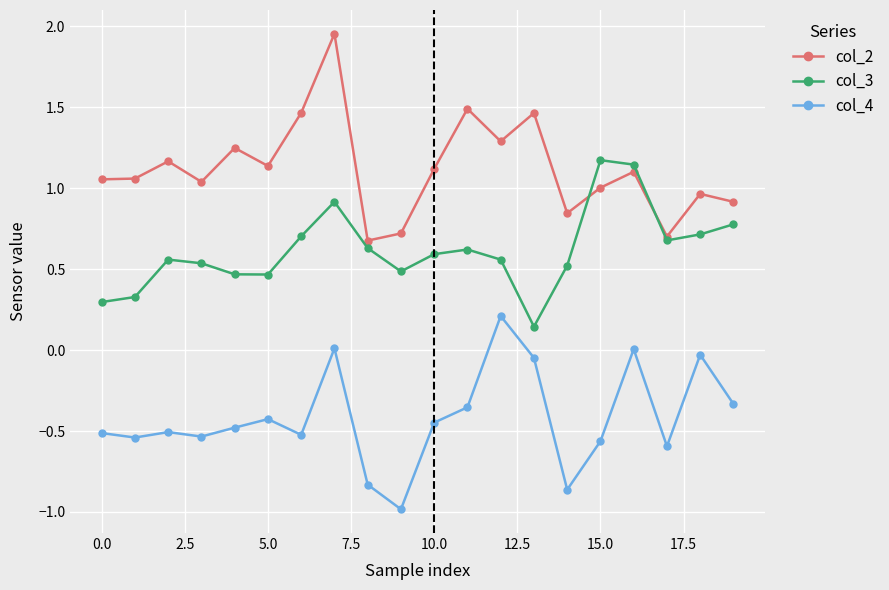

How many lines are shown in the chart?

3